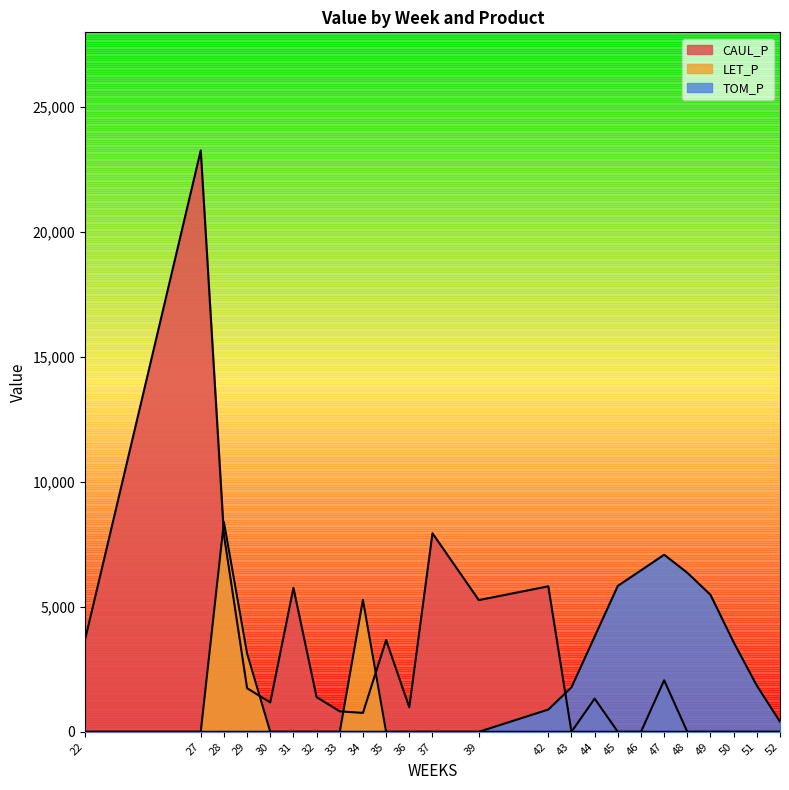

In TOM_P, how many points are higher than both neighbors (excluding endpoints)?

1